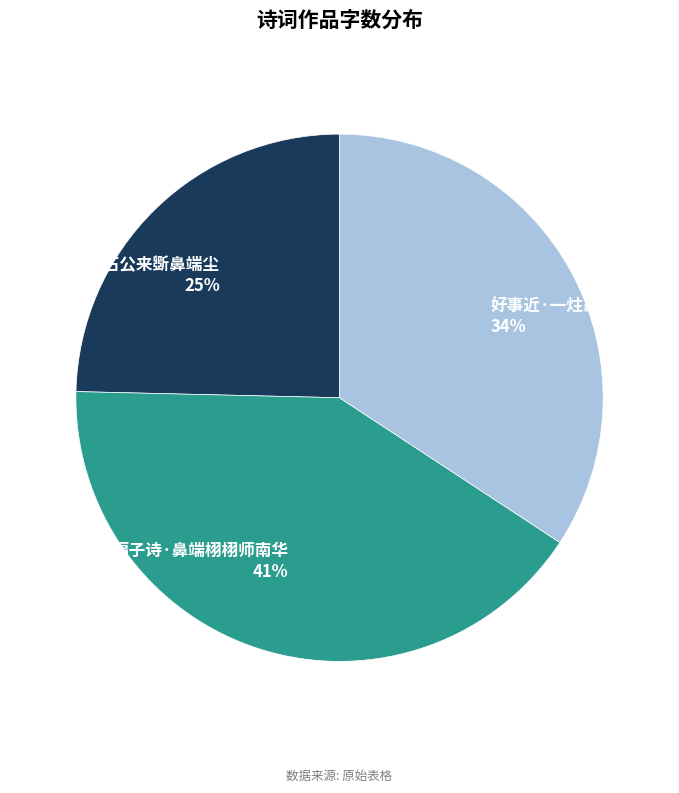

Is the sum of 扇子诗·鼻端栩栩师南华 and 好事近·一炷鼻端香 greater than half?

Yes